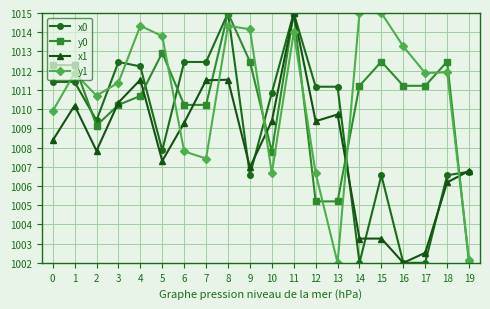

What are all the series names shown in the legend?

x0, y0, x1, y1